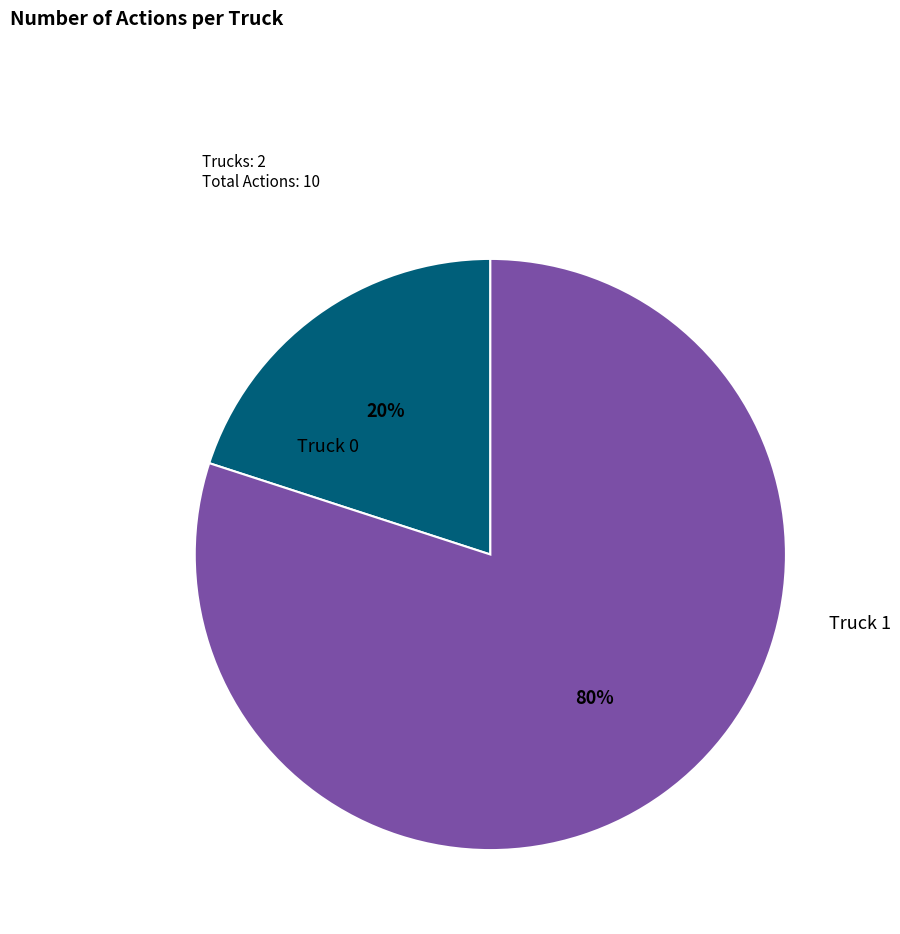

What percentage is the Truck 0 slice, to the nearest percent?

20%